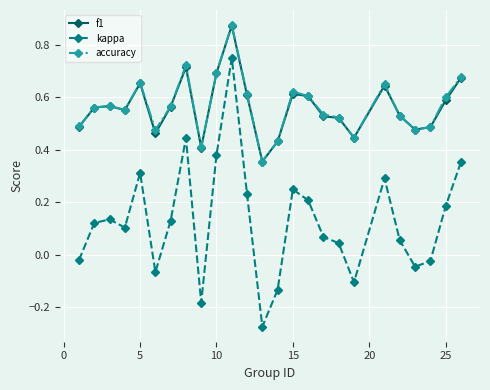

True or false: f1 has more than 1 points higher than both neighbors.

True